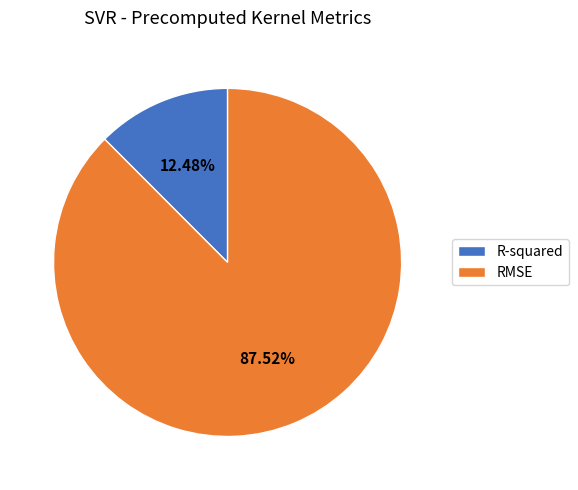

Is it true that R-squared is 12% of the pie?

True